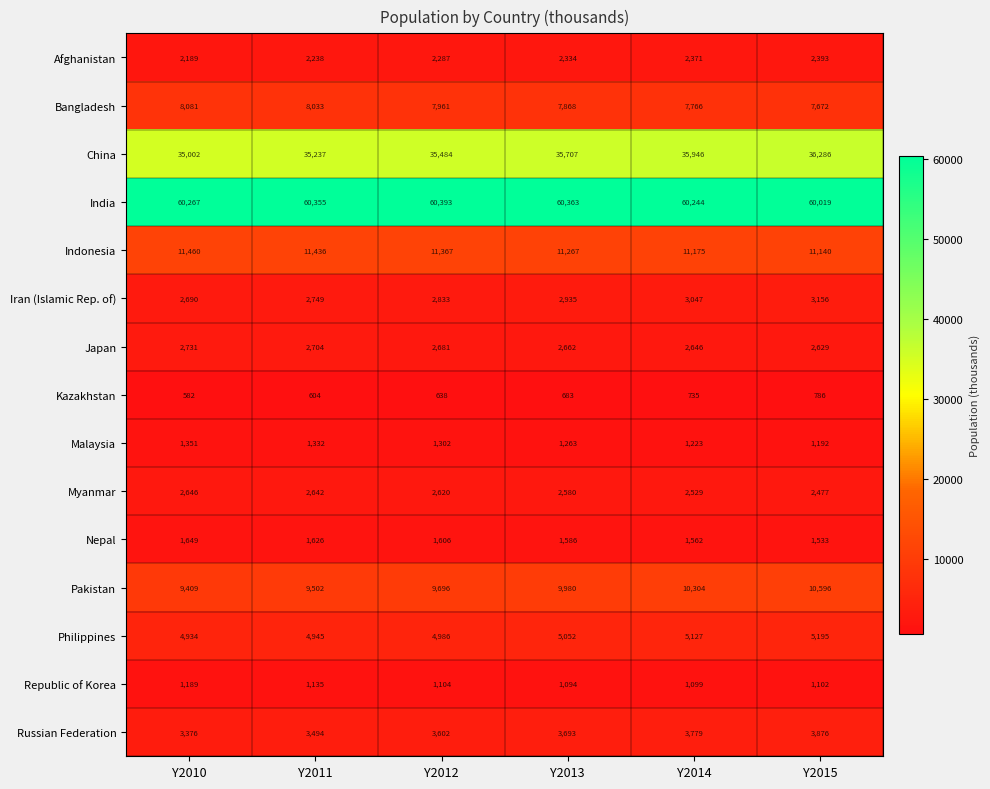

What is the average value of the Japan series?

2676